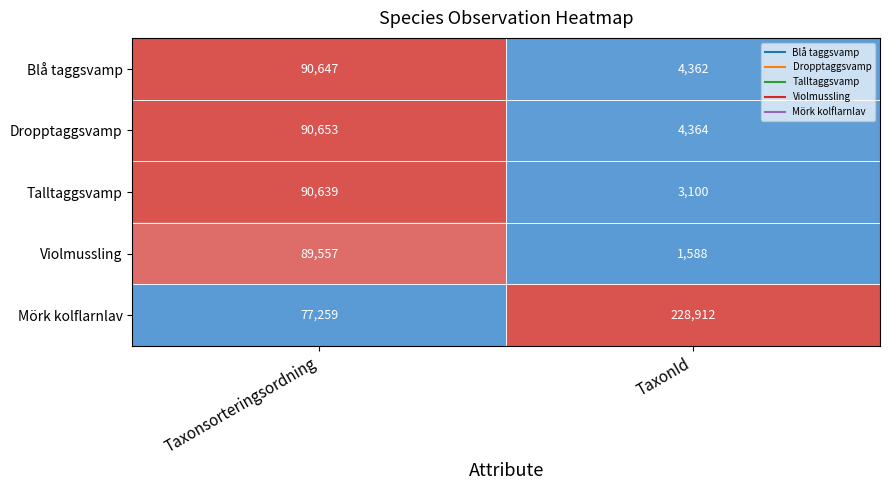

At which label is Dropptaggsvamp closest to 47508?

TaxonId